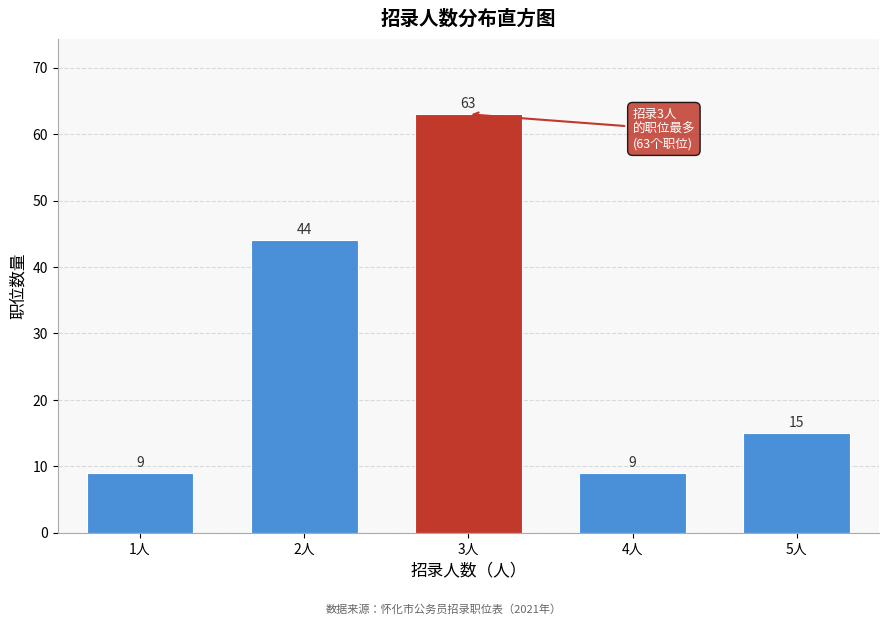

Reading left to right, extract all data points from this chart.

1人=9	2人=44	3人=63	4人=9	5人=15